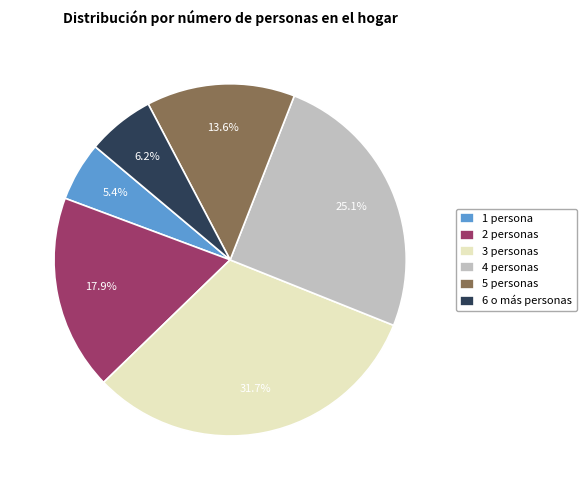

Is there any slice that represents more than half of the pie?

No